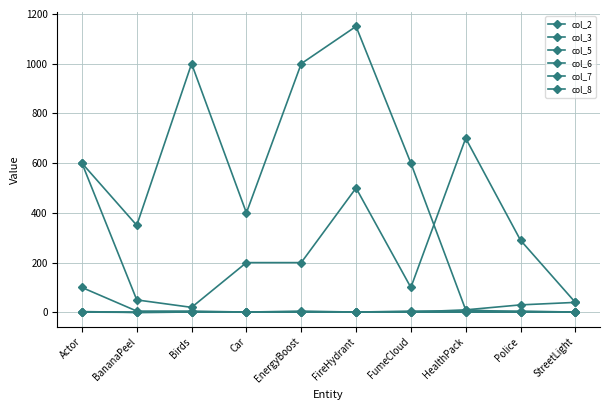

Reading left to right, list all the values displayed in this chart.

col_2: Actor=600	BananaPeel=350	Birds=1000	Car=400	EnergyBoost=1000	FireHydrant=1150	FumeCloud=600	HealthPack=10	Police=30	StreetLight=40
col_3: Actor=600	BananaPeel=50	Birds=20	Car=200	EnergyBoost=200	FireHydrant=500	FumeCloud=100	HealthPack=700	Police=290	StreetLight=40
col_5: Actor=1	BananaPeel=0	Birds=1	Car=1	EnergyBoost=1	FireHydrant=1	FumeCloud=1	HealthPack=1	Police=1	StreetLight=1
col_6: Actor=2	BananaPeel=0	Birds=1	Car=1	EnergyBoost=1	FireHydrant=1	FumeCloud=1	HealthPack=10	Police=1	StreetLight=1
col_7: Actor=3	BananaPeel=0	Birds=1	Car=1	EnergyBoost=1	FireHydrant=1	FumeCloud=1	HealthPack=1	Police=1	StreetLight=1
col_8: Actor=100	BananaPeel=5	Birds=5	Car=1	EnergyBoost=5	FireHydrant=1	FumeCloud=5	HealthPack=5	Police=5	StreetLight=1